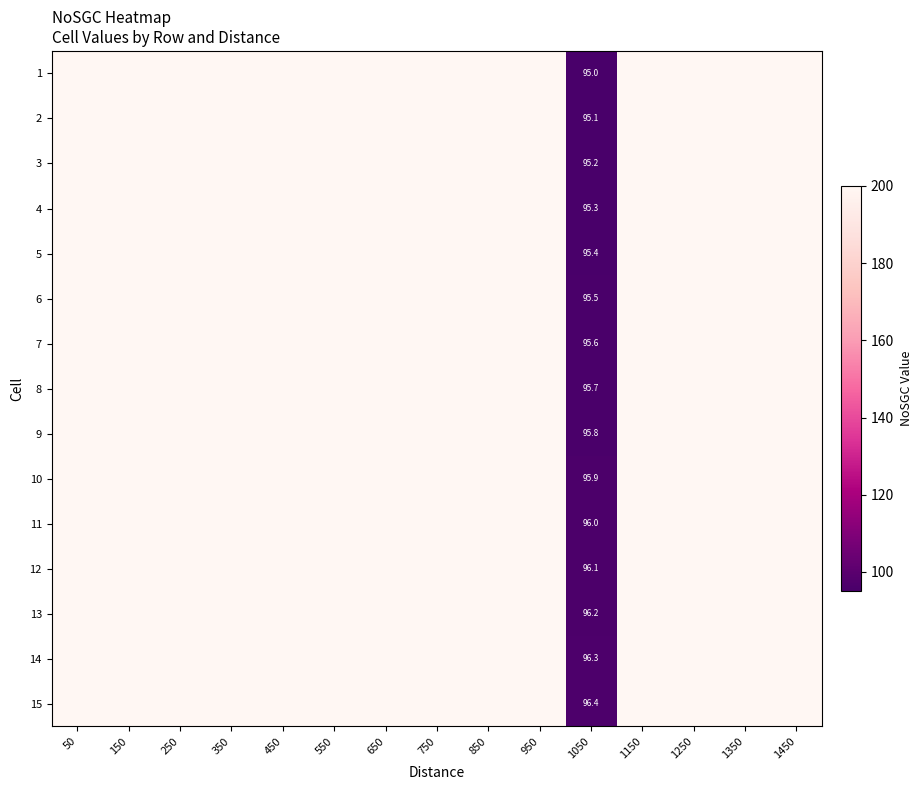

Is it true that 11 equals 96.0 at 1050?

True